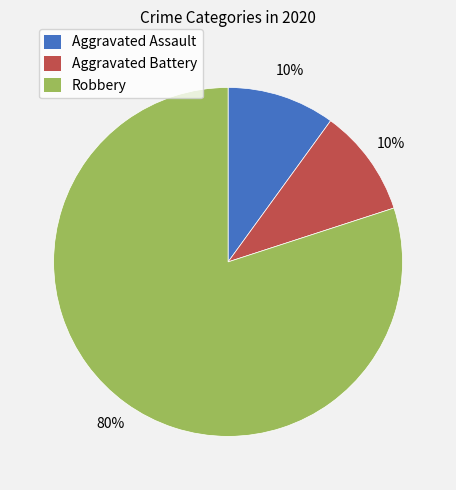

Is it true that Aggravated Battery is 10% of the pie?

True